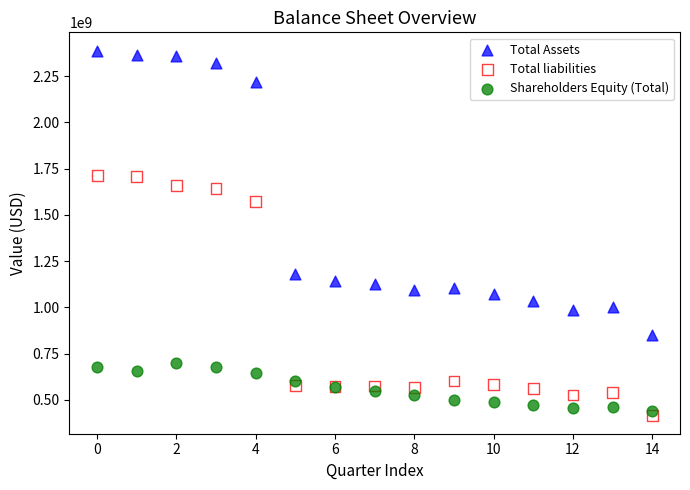

Which series has the largest Y range (max minus min)?

Total Assets